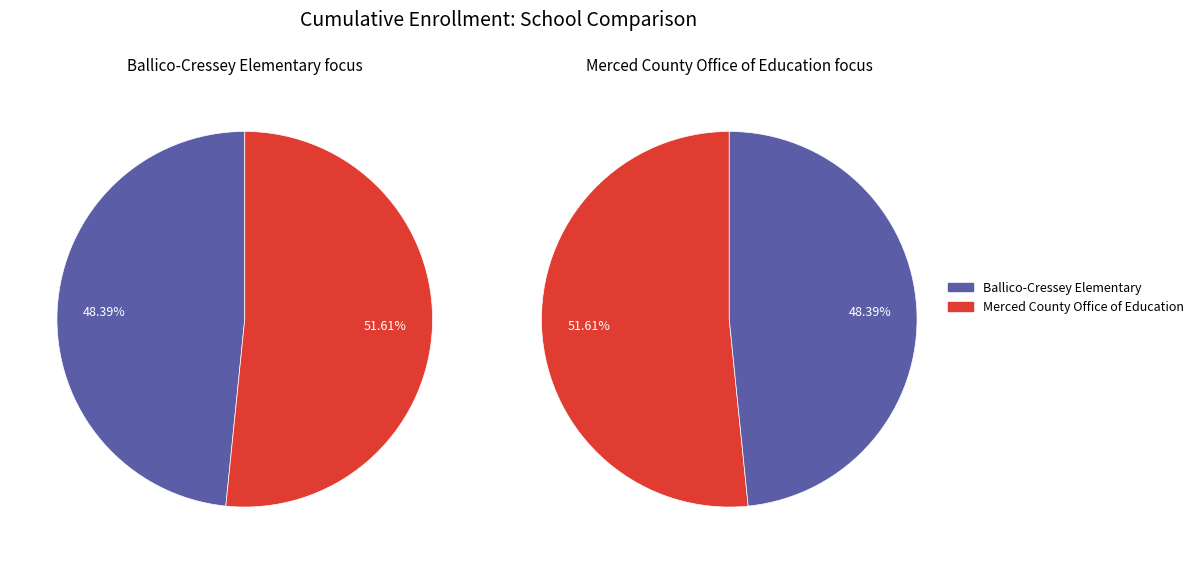

Is there a majority slice in this chart?

Yes